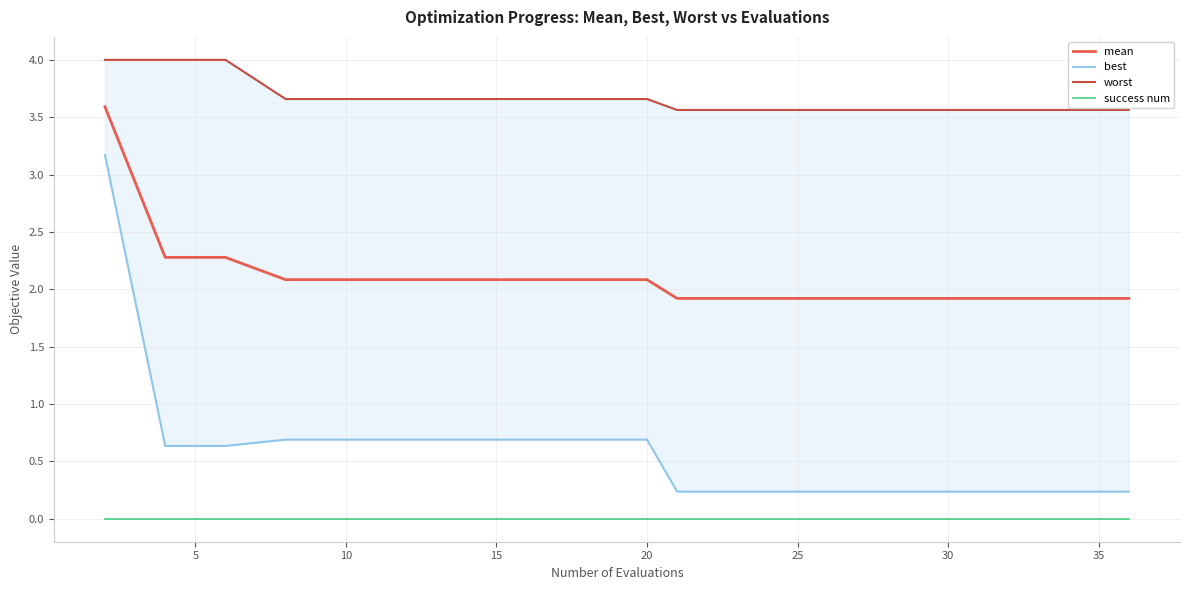

What are all the series names shown in the legend?

mean, best, worst, success num